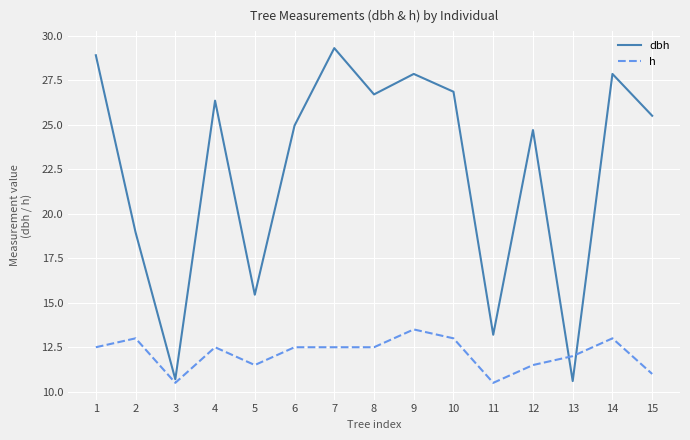

Is it true that h equals 15.8 at 11?

False